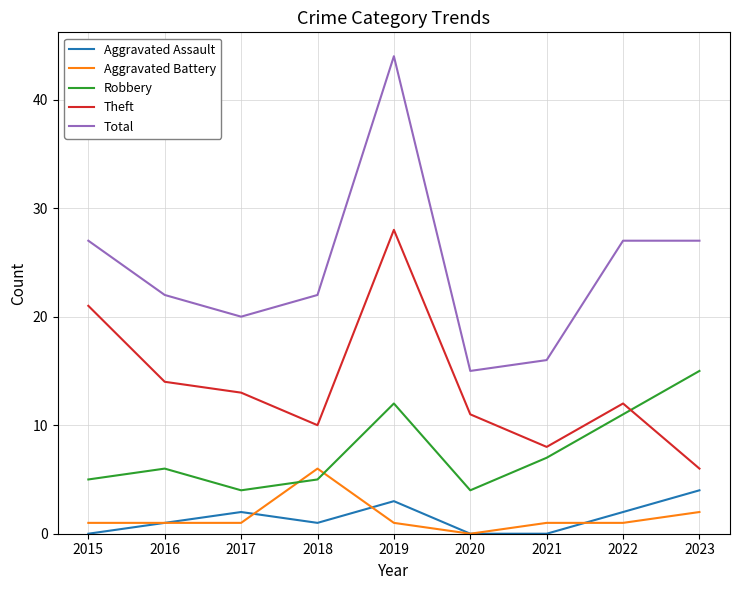

The value of Aggravated Assault at 2021 is 0. True or false?

True